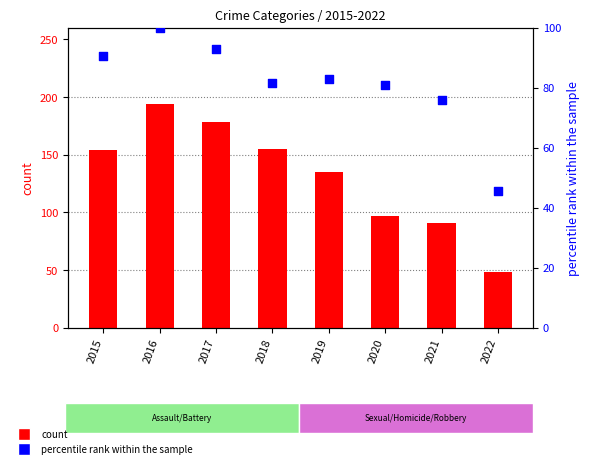

At how many categories does at least one series exceed 98?

5